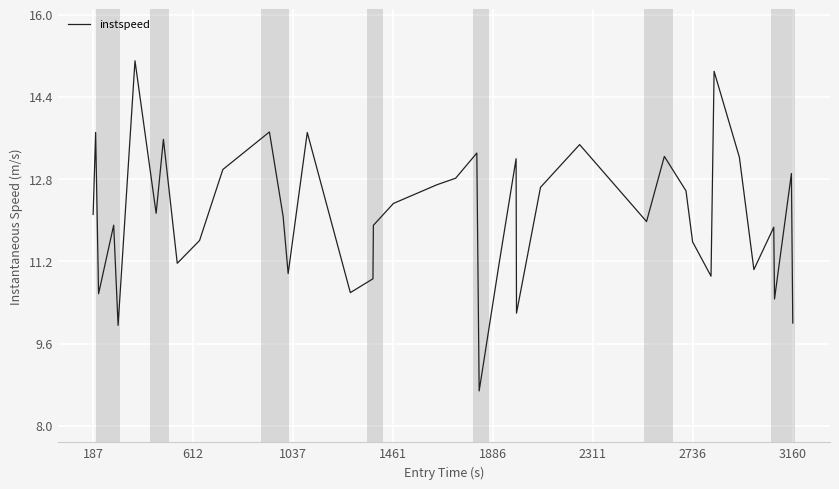

What is the difference between the maximum and minimum values?

6.4